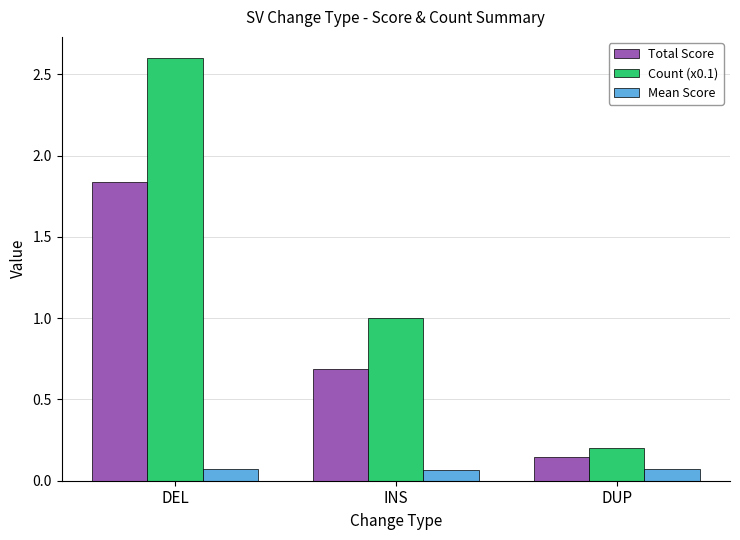

How many bars are there in each group?

3